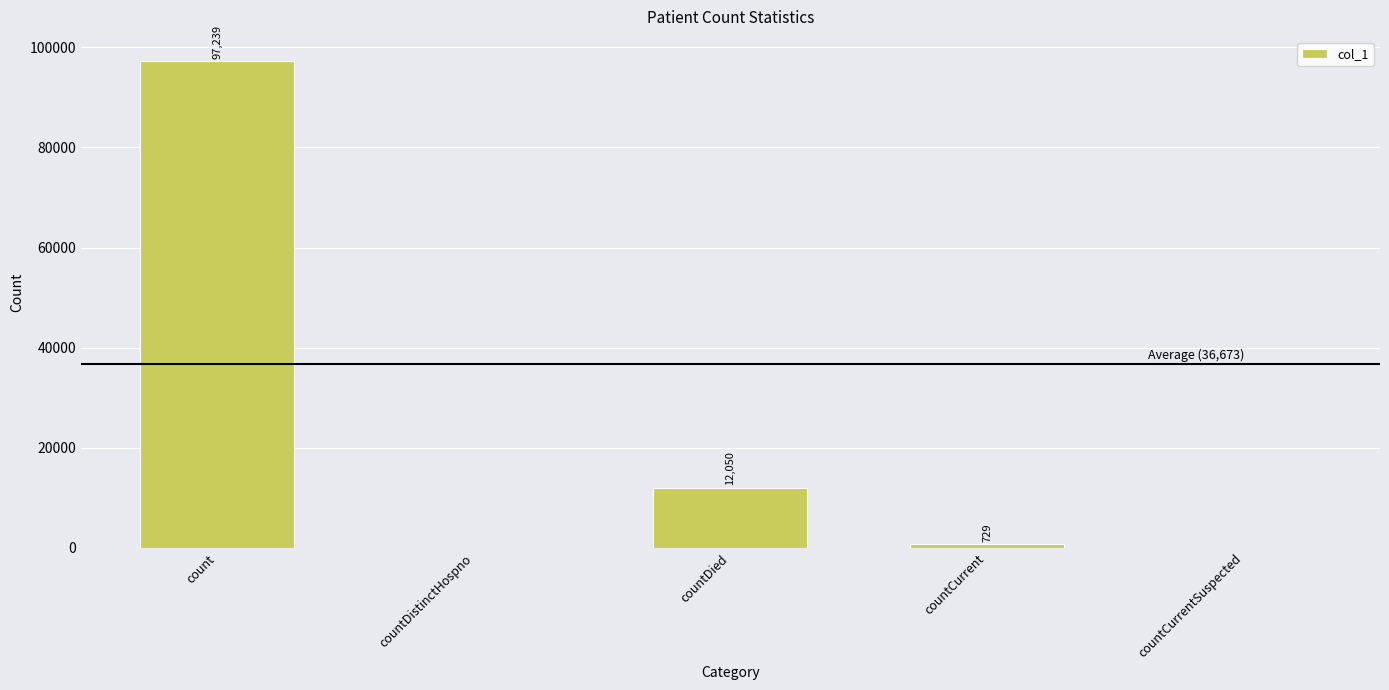

Which category has the highest value across all series?

count